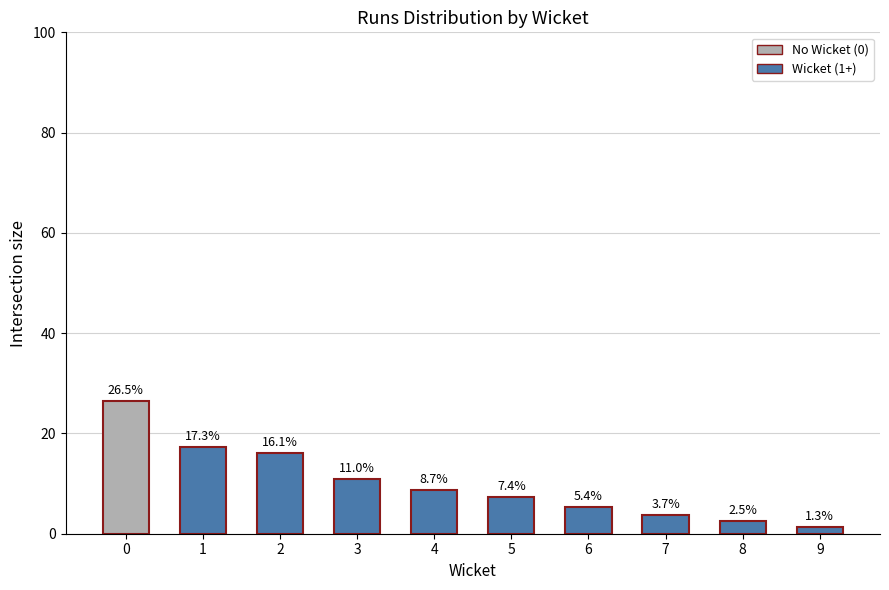

List the labels in order of value, largest first.

0, 1, 2, 3, 4, 5, 6, 7, 8, 9